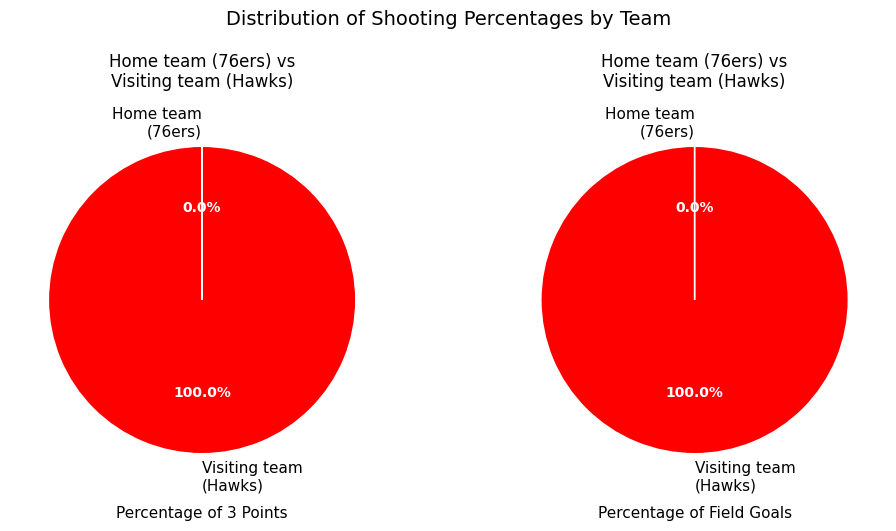

To the nearest percent, what percentage of the pie is Visiting team (Hawks)?

100%